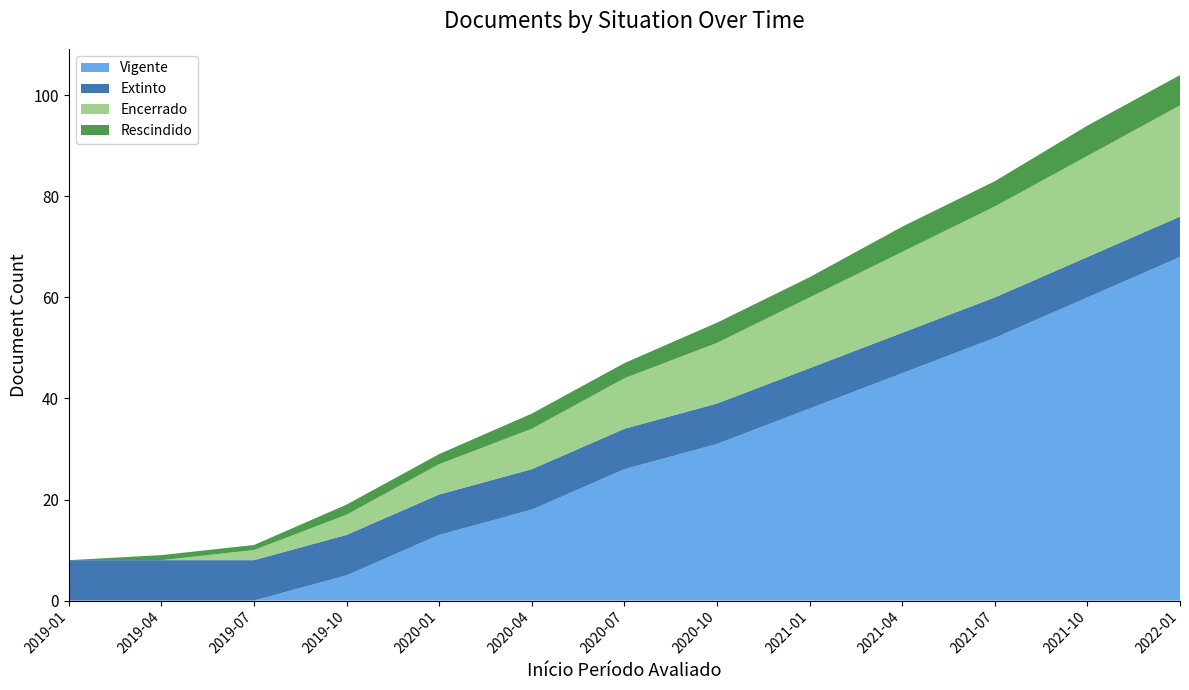

Reading left to right, list all the values displayed in this chart.

Vigente: 2019-01=0	2019-04=0	2019-07=0	2019-10=5	2020-01=13	2020-04=18	2020-07=26	2020-10=31	2021-01=38	2021-04=45	2021-07=52	2021-10=60	2022-01=68
Extinto: 2019-01=8	2019-04=8	2019-07=8	2019-10=8	2020-01=8	2020-04=8	2020-07=8	2020-10=8	2021-01=8	2021-04=8	2021-07=8	2021-10=8	2022-01=8
Encerrado: 2019-01=0	2019-04=0	2019-07=2	2019-10=4	2020-01=6	2020-04=8	2020-07=10	2020-10=12	2021-01=14	2021-04=16	2021-07=18	2021-10=20	2022-01=22
Rescindido: 2019-01=0	2019-04=1	2019-07=1	2019-10=2	2020-01=2	2020-04=3	2020-07=3	2020-10=4	2021-01=4	2021-04=5	2021-07=5	2021-10=6	2022-01=6